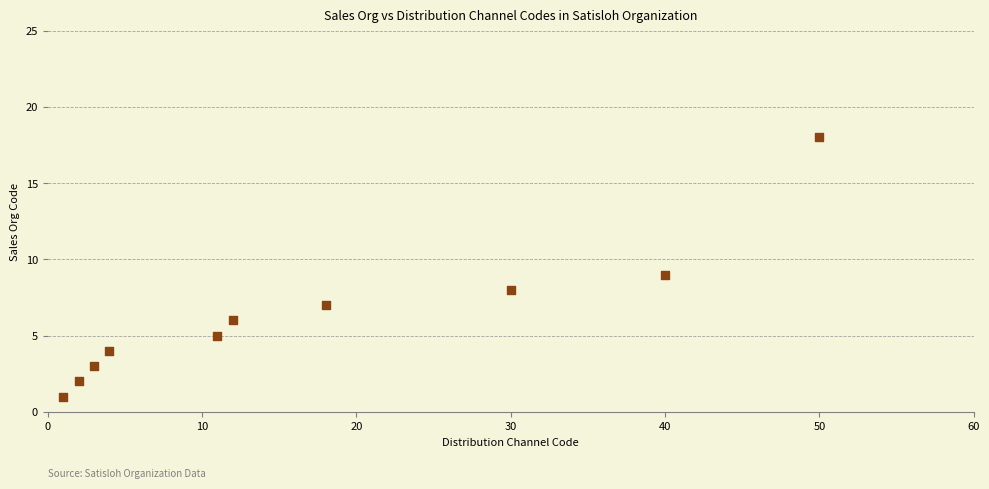

What is the range of X values (max minus min)?

49